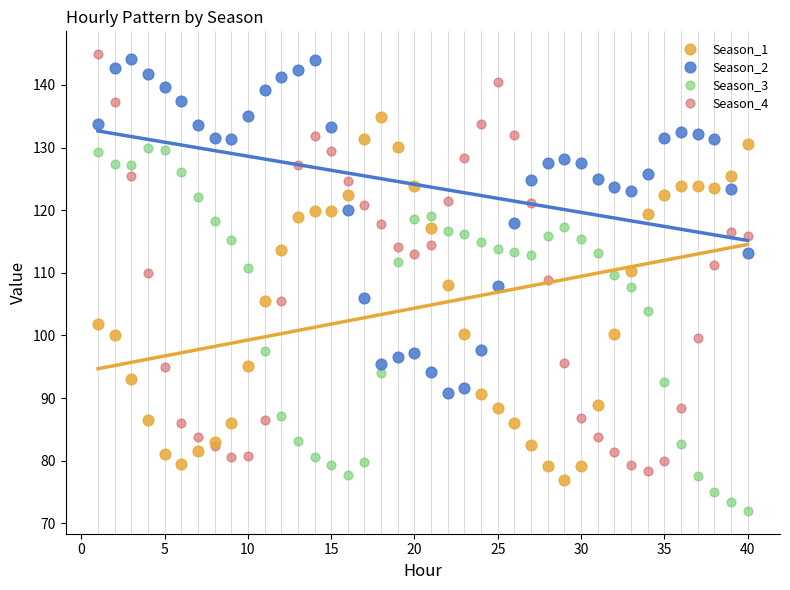

Which series has the largest Y range (max minus min)?

Season_4